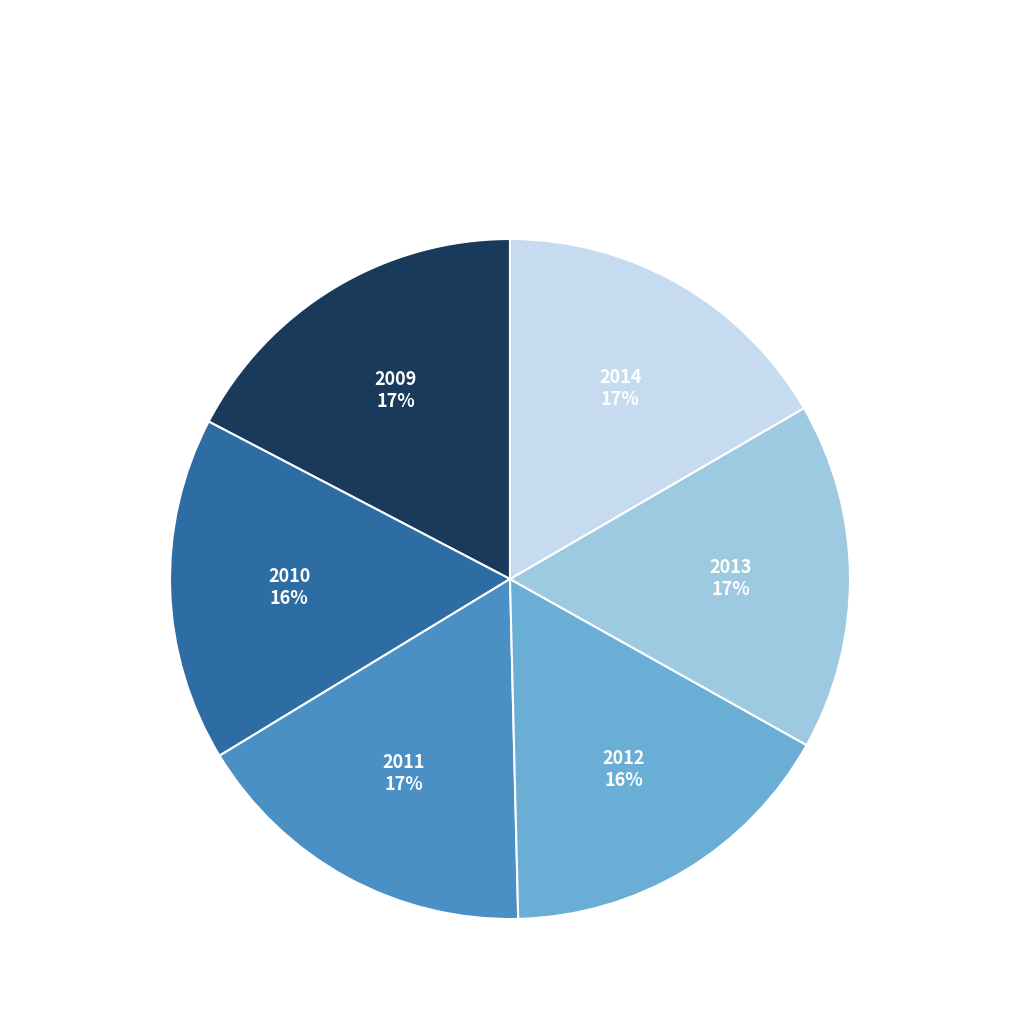

To the nearest percent, what is the average slice percentage?

17%